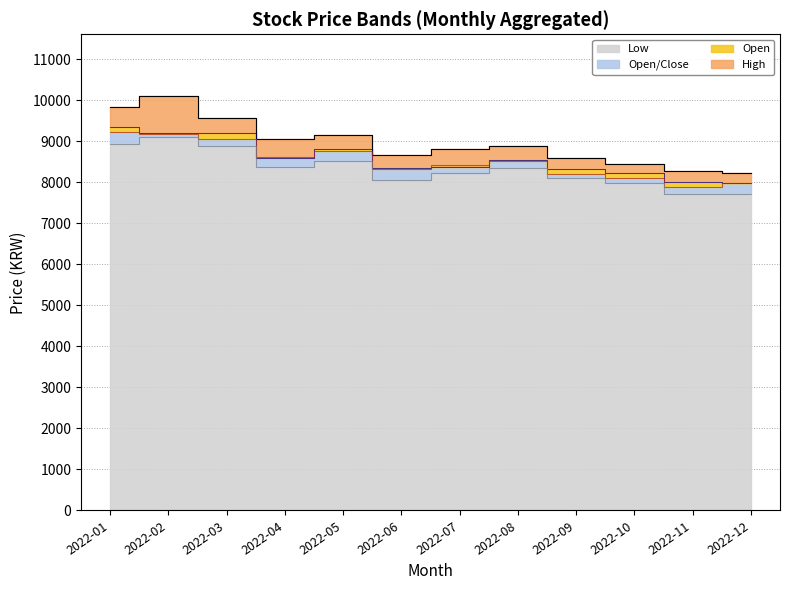

Reading left to right, extract all data points from this chart.

Open: 9350	9210	9210	8590	8820	8360	8390	8550	8330	8240	8020	7980
Low: 8940	9120	8890	8390	8530	8050	8220	8350	8100	7980	7720	7730
Close: 9230	9190	9070	8620	8780	8320	8420	8530	8200	8100	7890	7980
High: 9850	10100	9580	9050	9150	8680	8810	8900	8600	8450	8280	8230